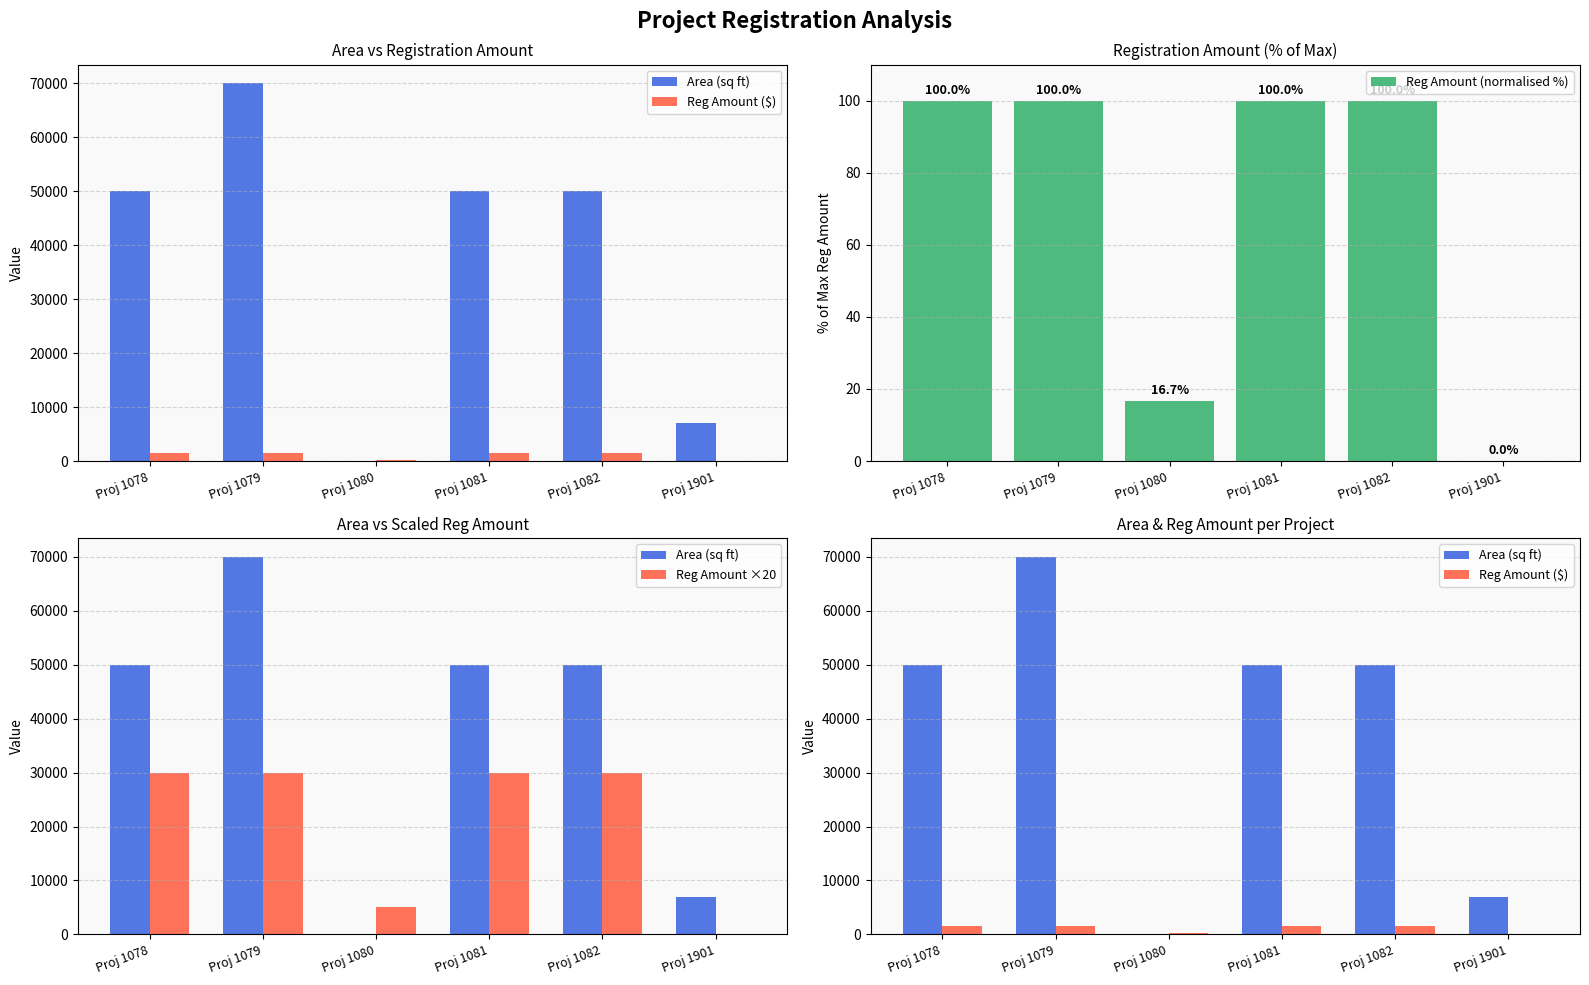

What is the difference between the Reg Amount ×20 values at Proj 1901 and Proj 1082?

30000.0